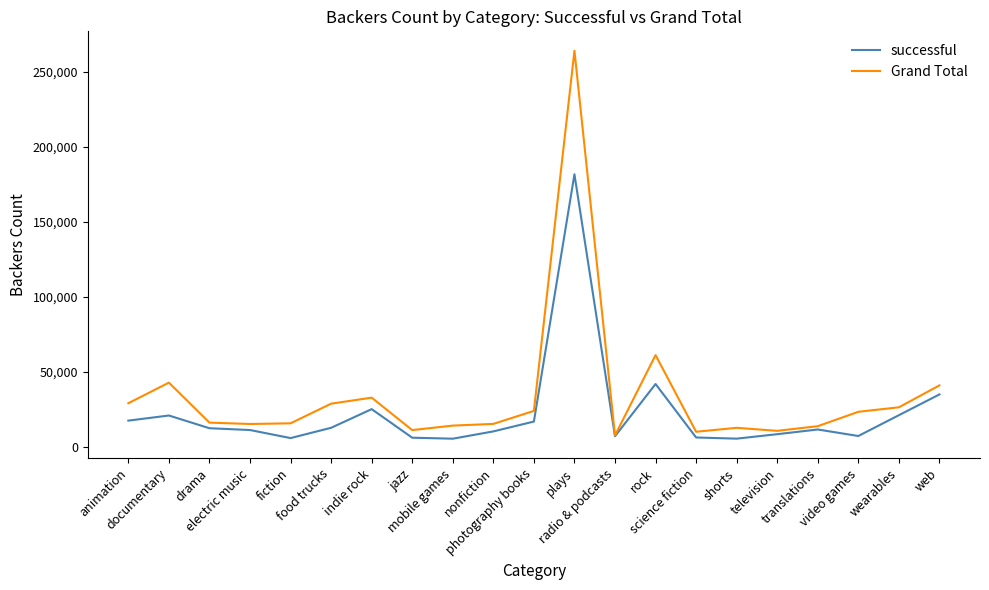

Rank the series by their average value, from lowest to highest.

successful, Grand Total